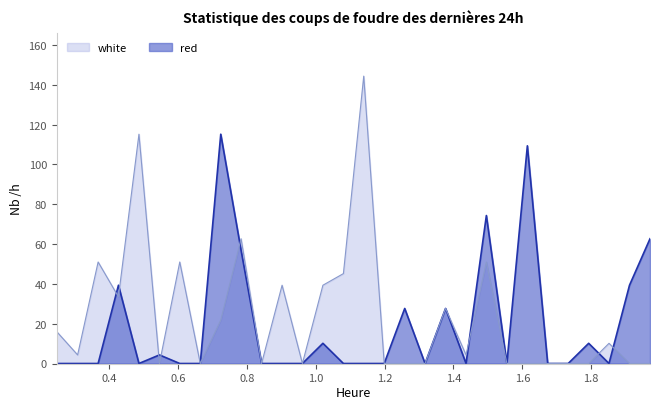

Is the value of white at 1.8515 greater than the value of red at 1.3175?

Yes